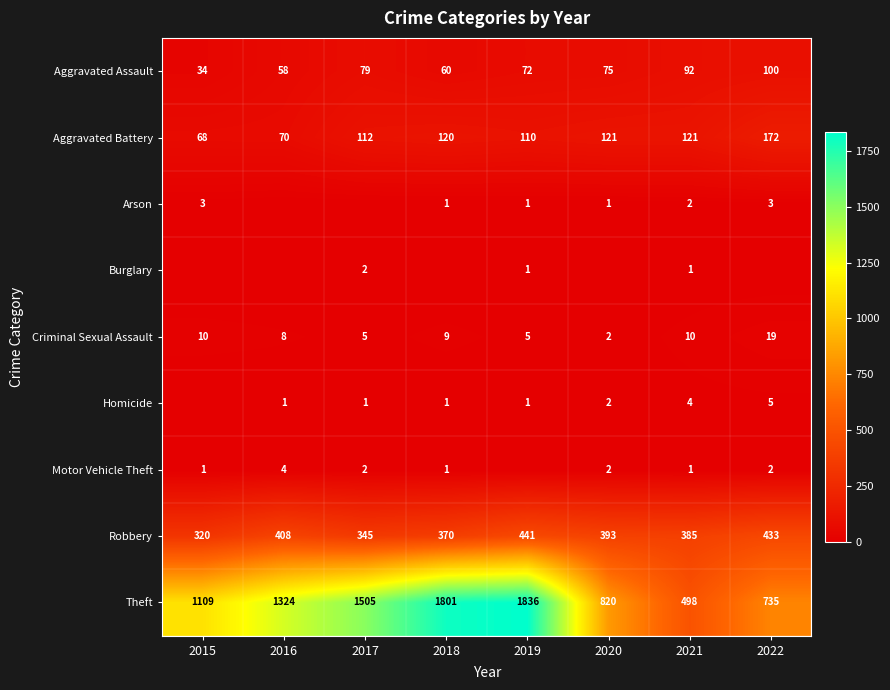

At how many categories does at least one series exceed 731?

7